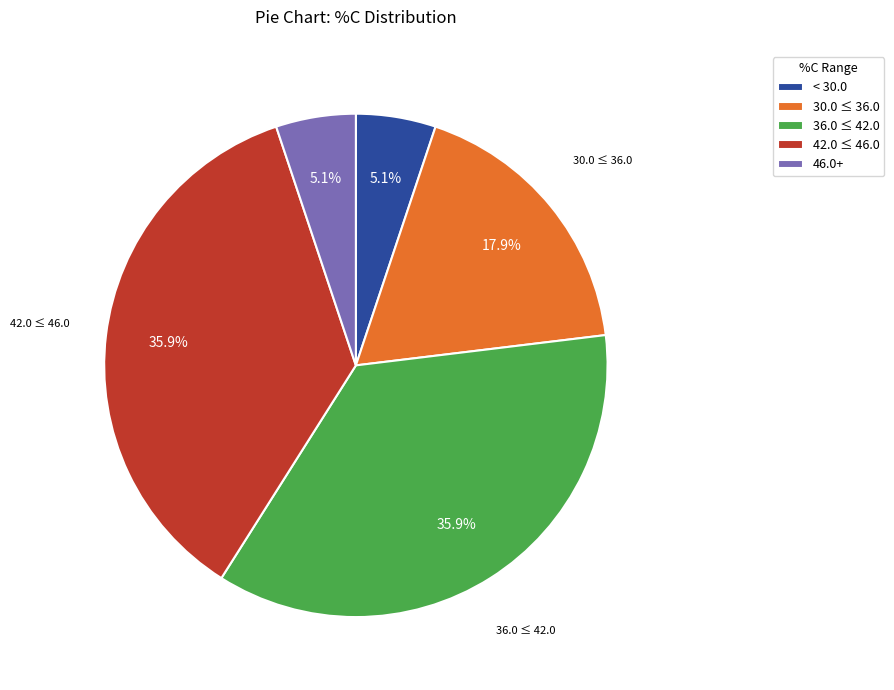

Does 42.0 ≤ 46.0 represent more than half of the total?

No